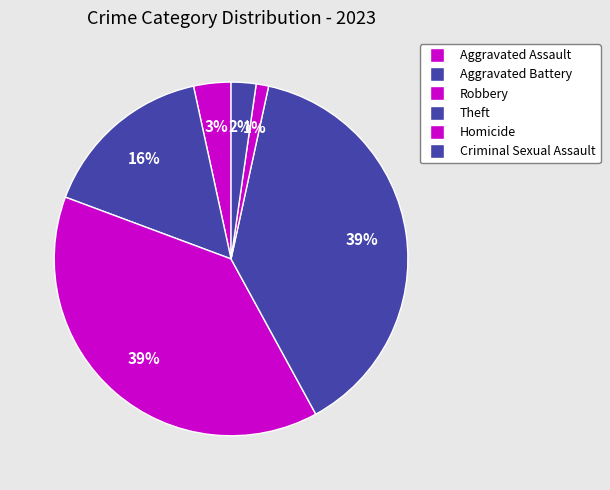

To the nearest percent, what is the combined percentage of Aggravated Assault and Aggravated Battery?

19%